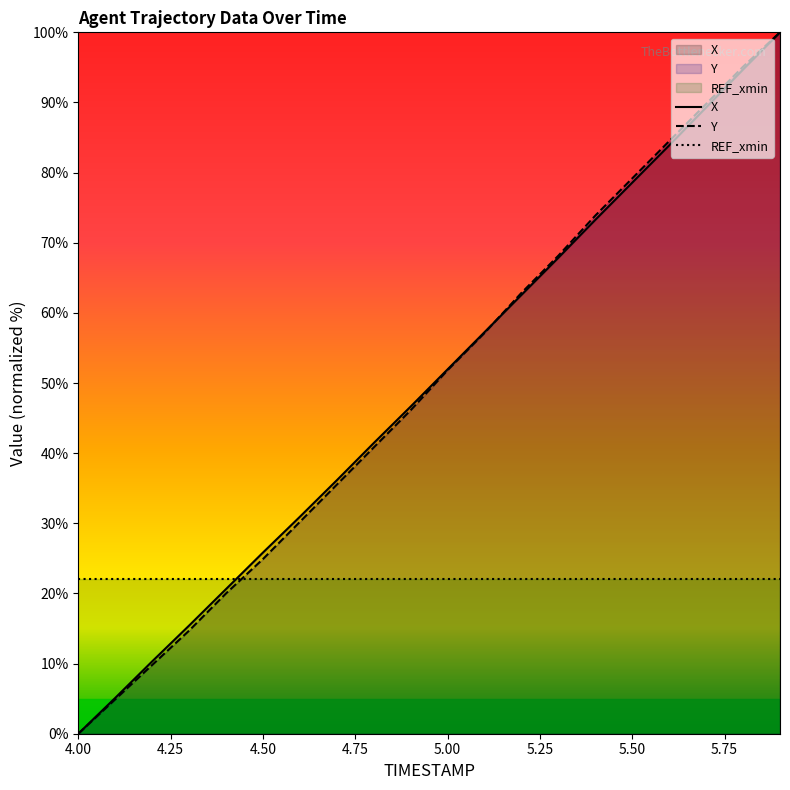

True or false: REF_xmin has more than 0 points higher than both neighbors.

False